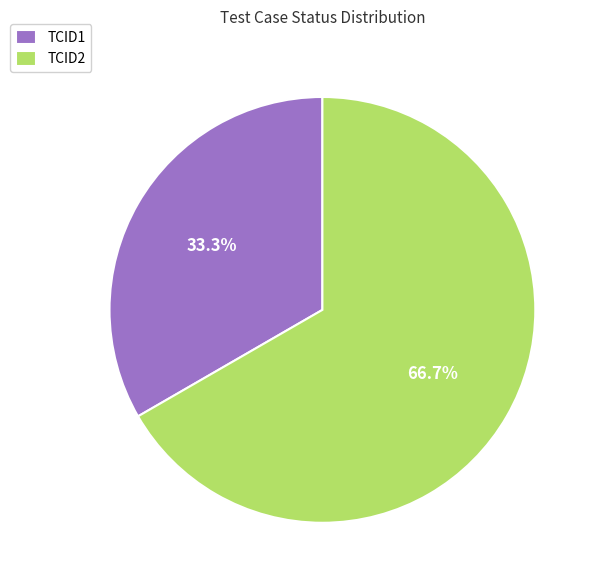

Rank the categories by value from highest to lowest.

TCID2, TCID1